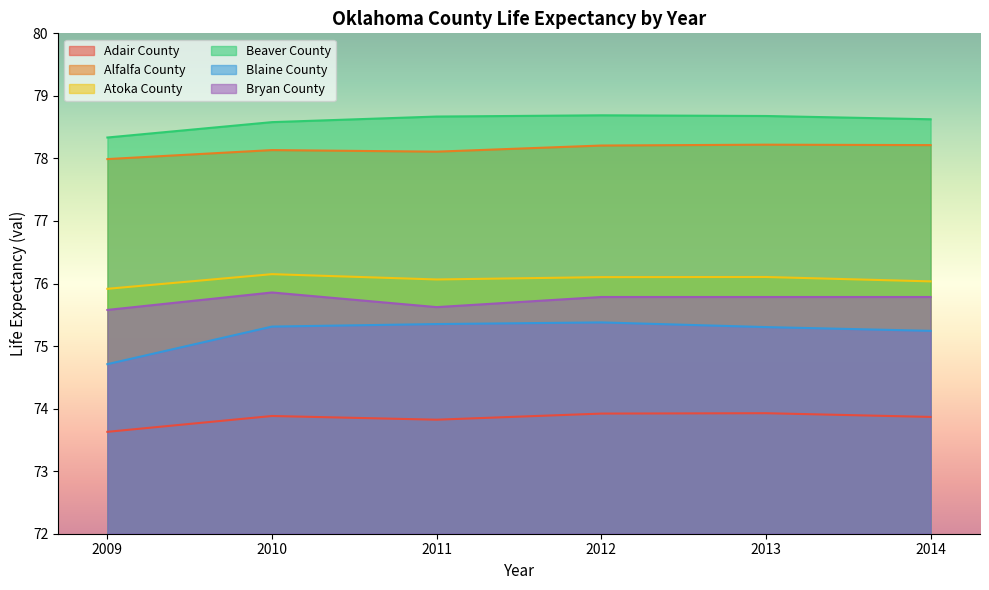

True or false: Blaine County has more than 1 points higher than both neighbors.

False